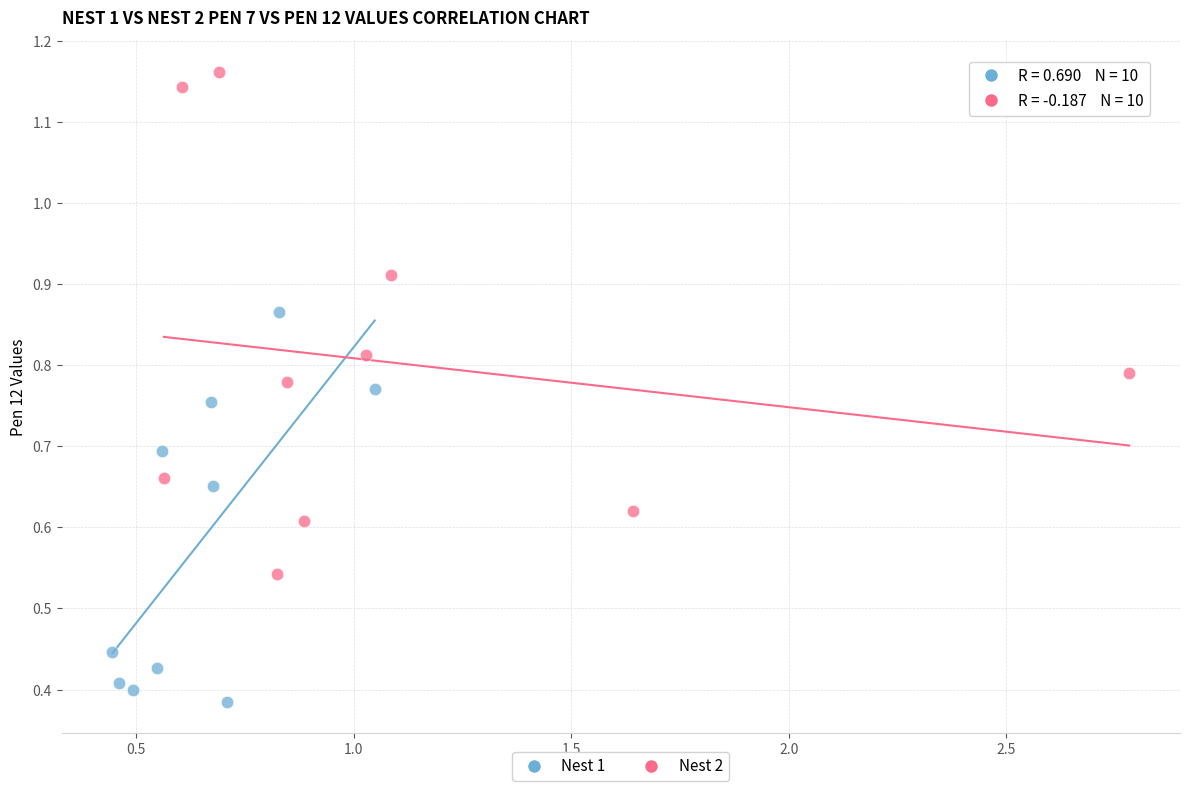

What are all the series names shown in the legend?

Nest 1, Nest 2